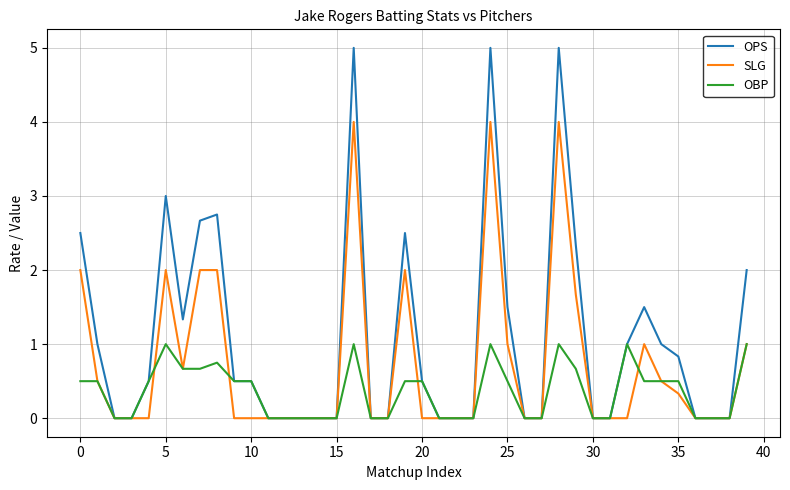

What is the maximum value shown in the chart?

5.0